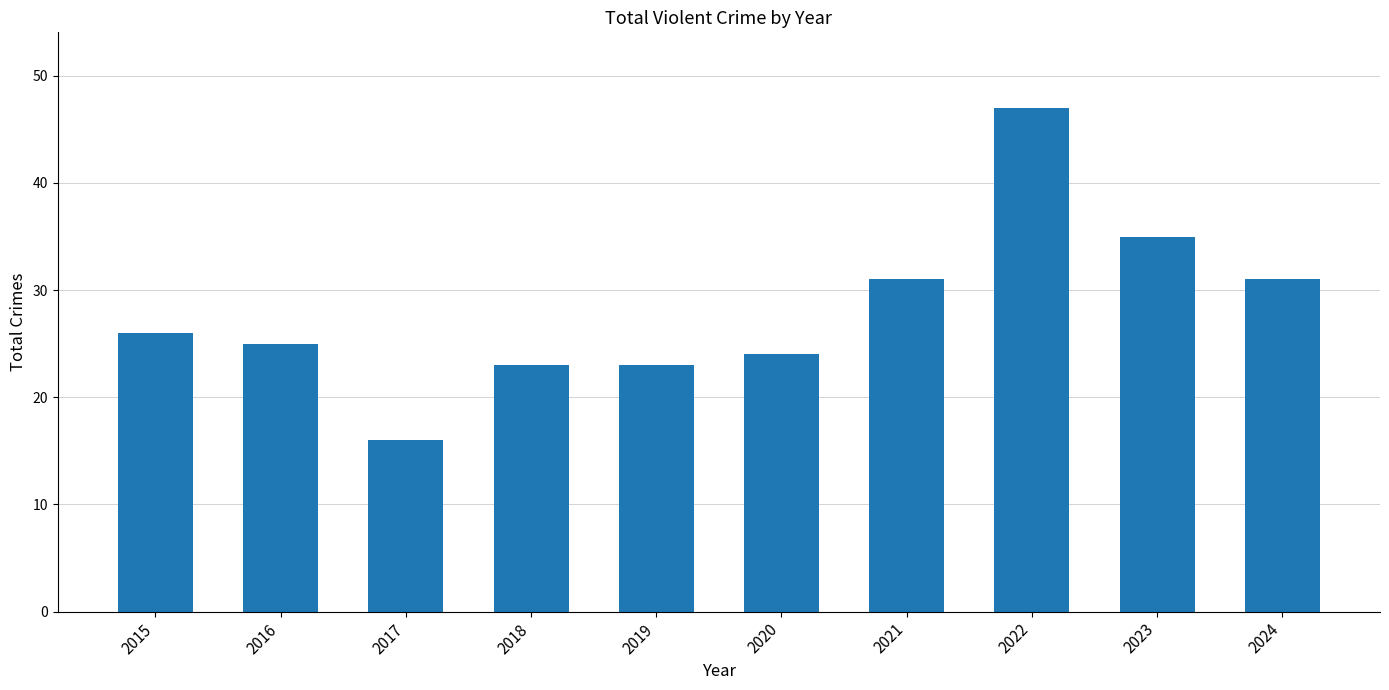

What is the difference between the values at 2020 and 2017?

8